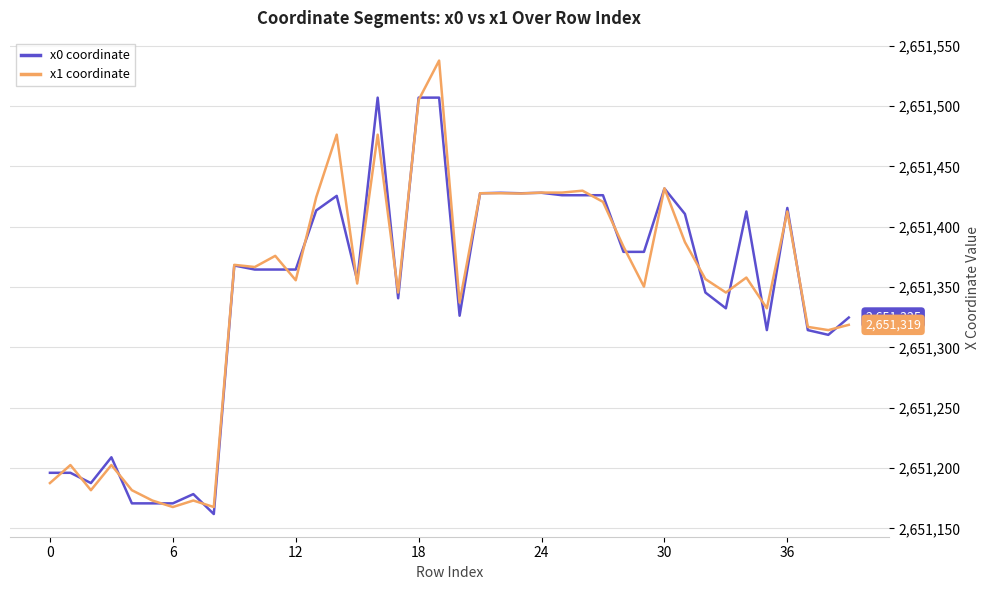

What is the greatest value displayed?

2651537.8